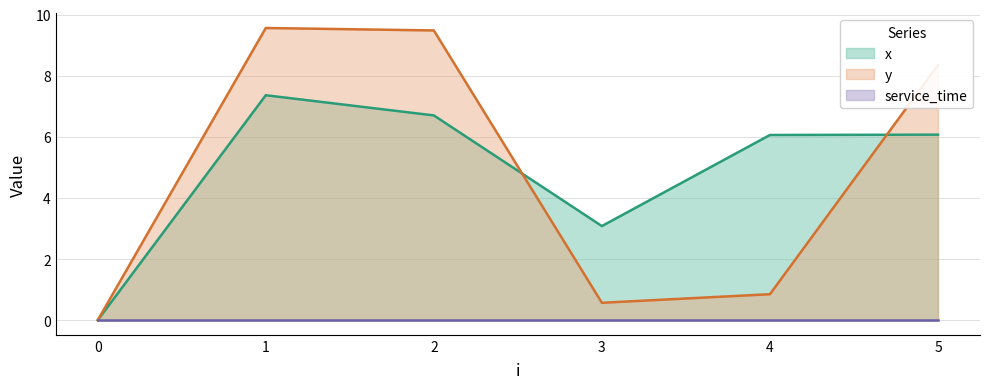

At which category does x reach its first local valley?

3